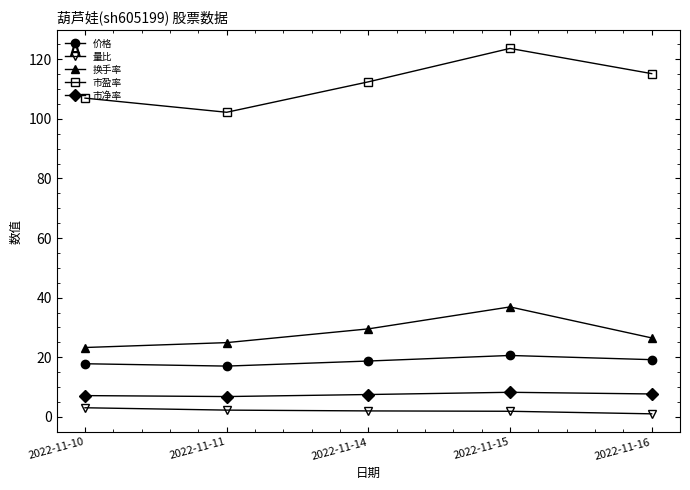

The value of 量比 at 2022-11-11 is 2.3. True or false?

True